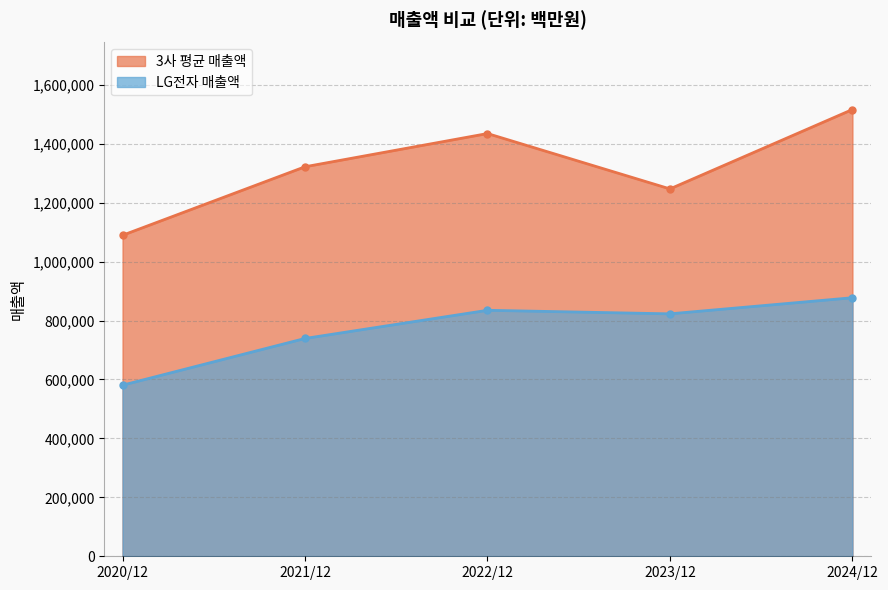

The 3사 평균 매출액 series shows 1321701.9 at 2021/12. True or false?

True